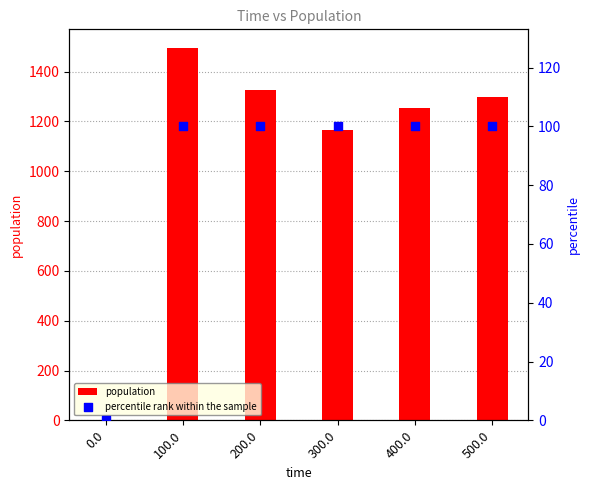

Is the value of percentile rank within the sample at 100.0 greater than the value of population at 100.0?

No